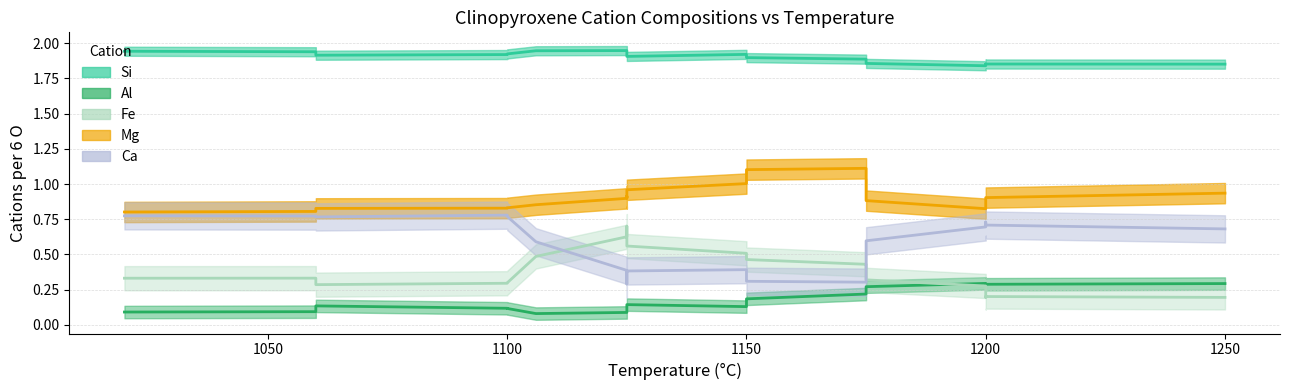

Which category has the highest value in the Fe series?

1125